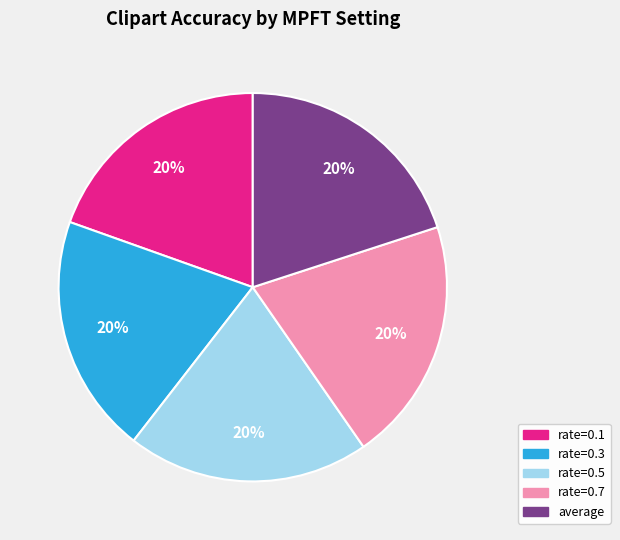

Approximately how many times larger is the value at rate=0.7 compared to rate=0.3?

1.0